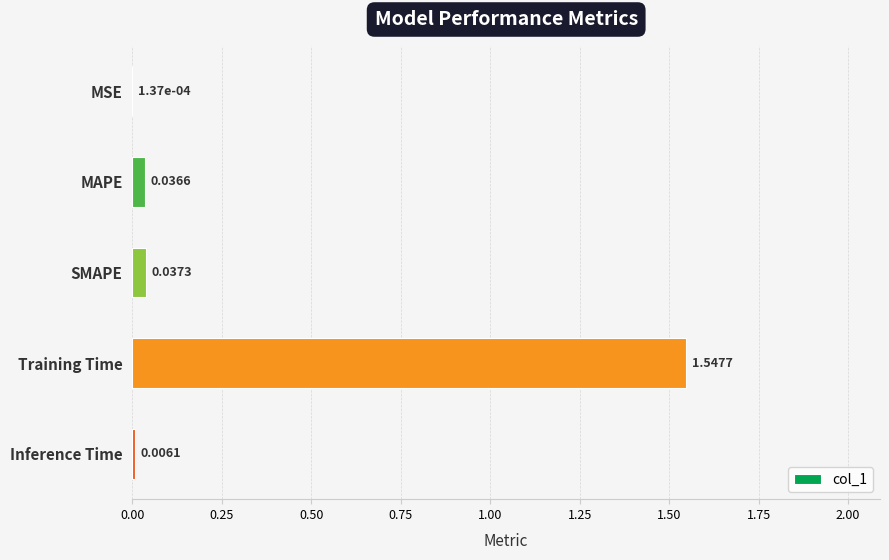

What is the change in value from Training Time to Inference Time?

-1.5